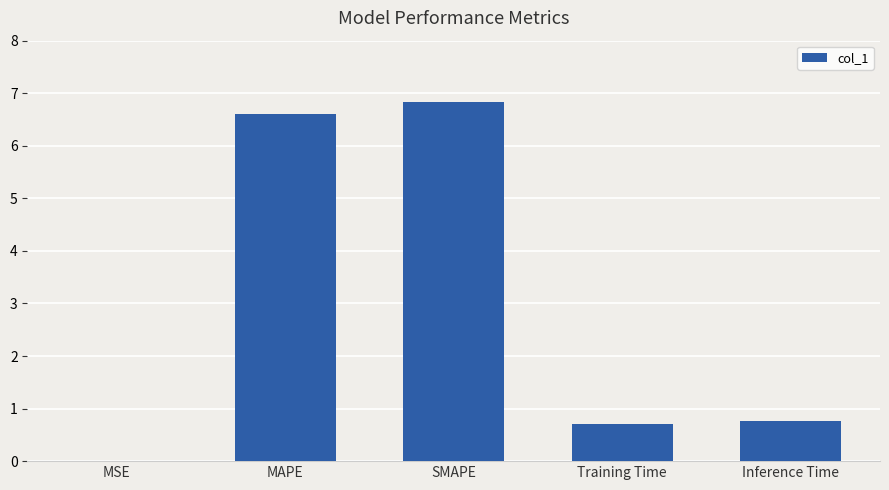

Which category has the highest value across all series?

SMAPE